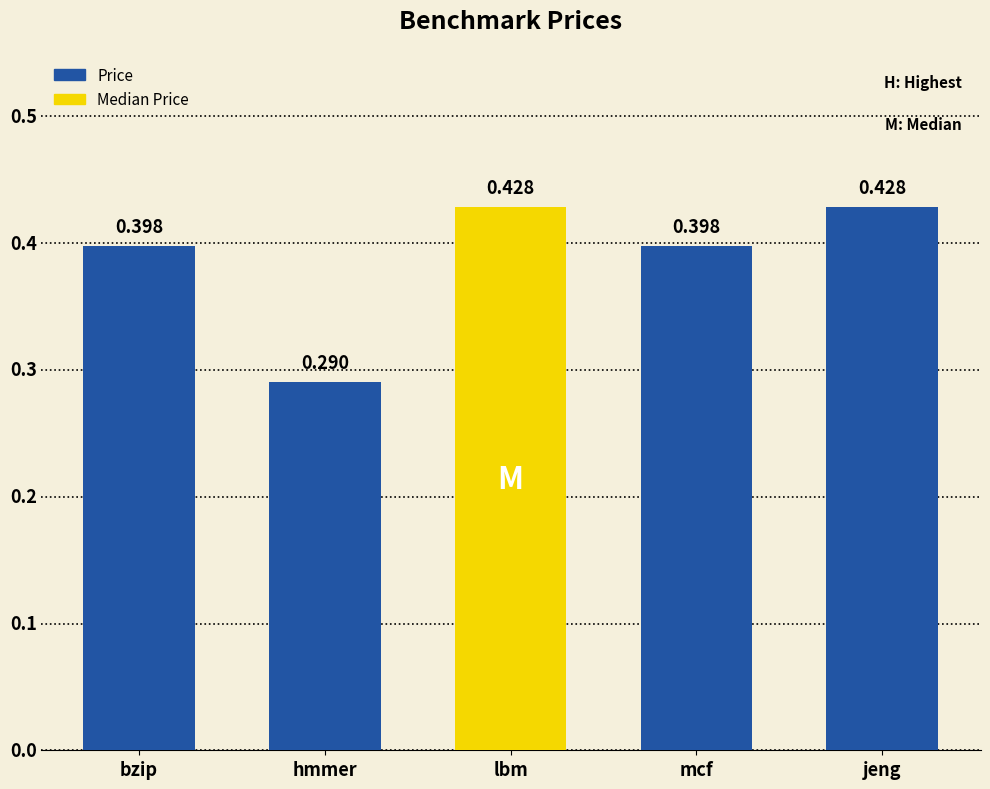

Count the values in the range 0 to 1.

5